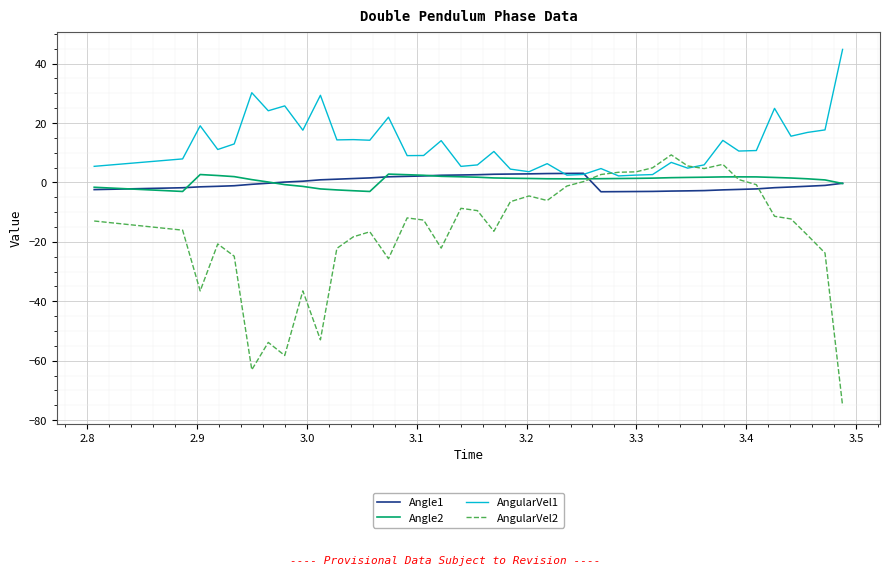

Which series has the largest total across all categories?

AngularVel1